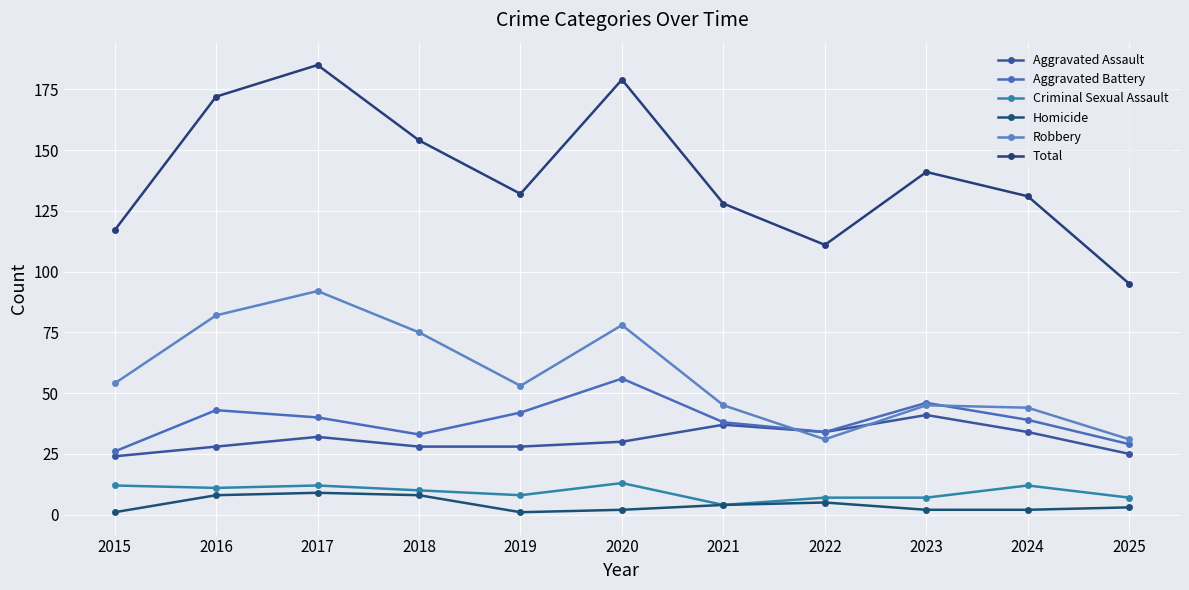

What is the difference between the maximum and minimum values in the Total series?

90